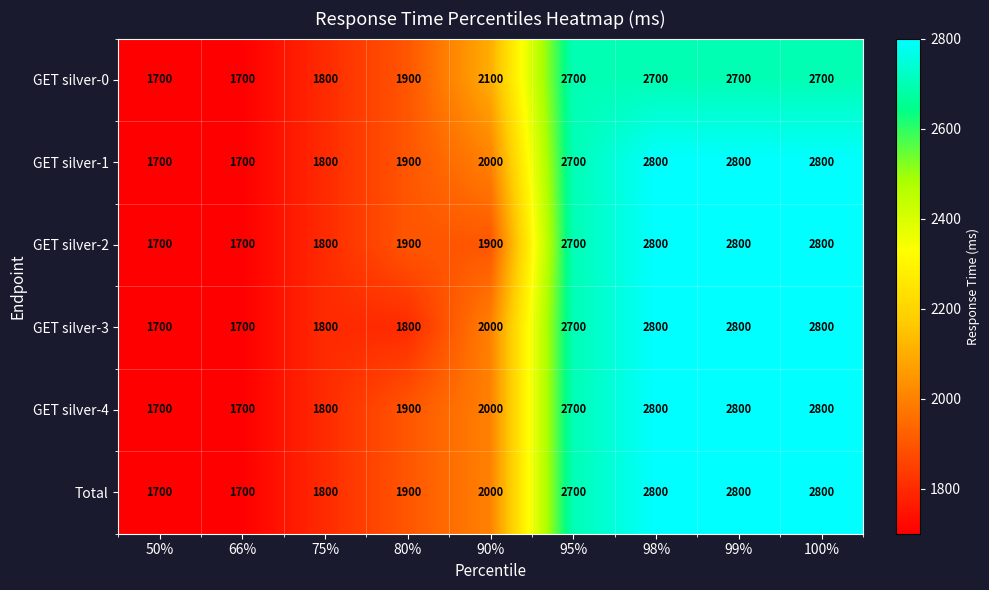

Is it true that GET silver-0 equals 2700 at 99%?

True